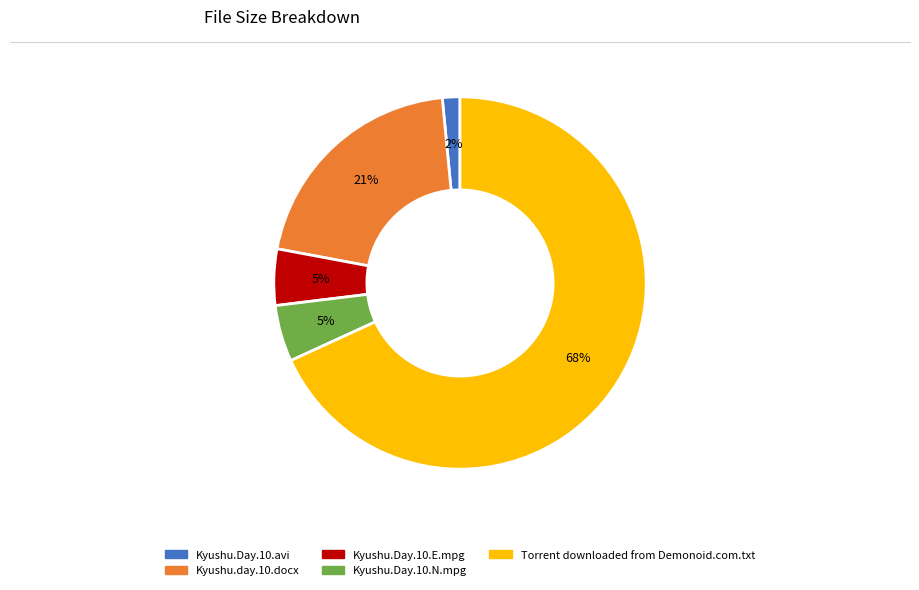

Do Kyushu.day.10.docx and Kyushu.Day.10.avi together represent more than half of the pie?

No